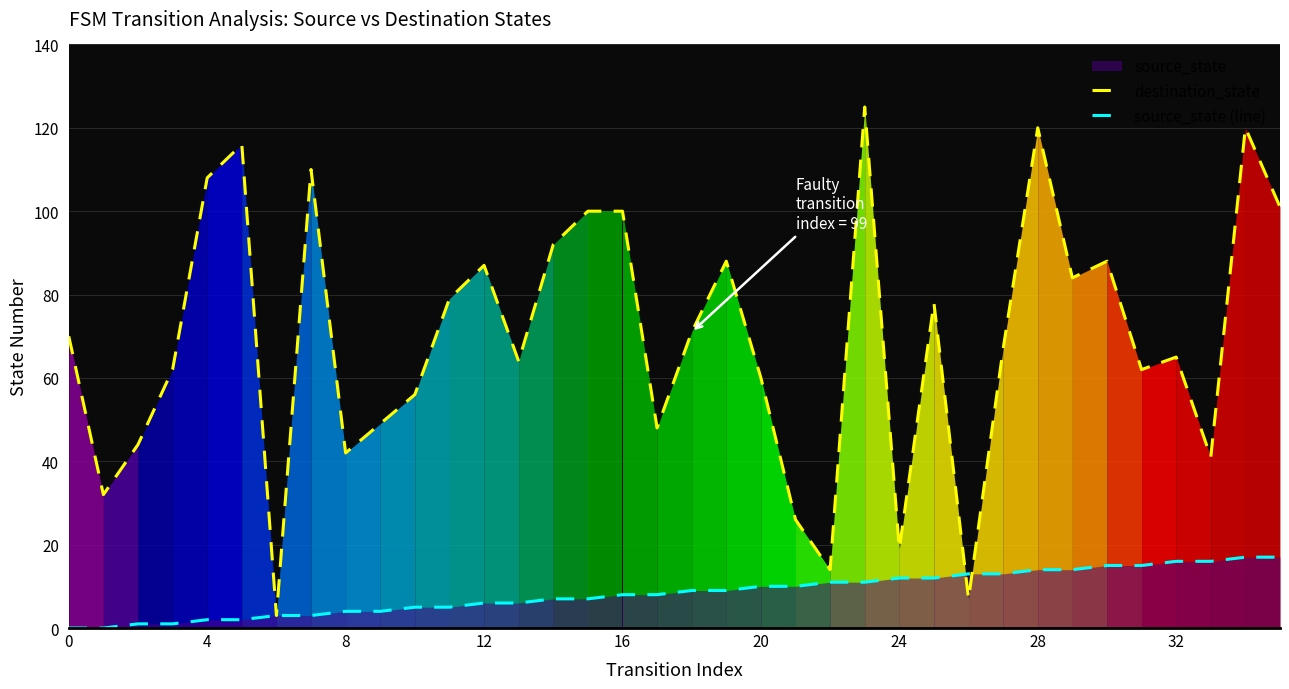

List the series in order of their peak value, lowest first.

source_state (line), destination_state